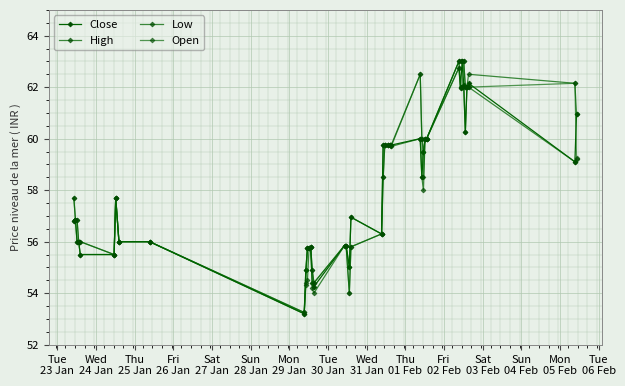

How many interior local valleys does the High series have?

6